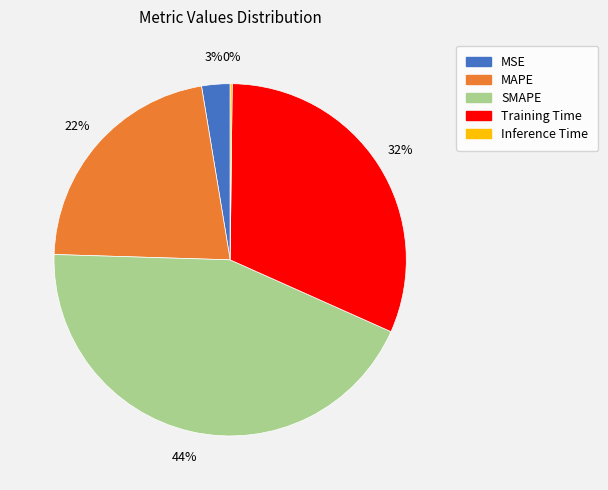

Is it true that MSE is 11% of the pie?

False